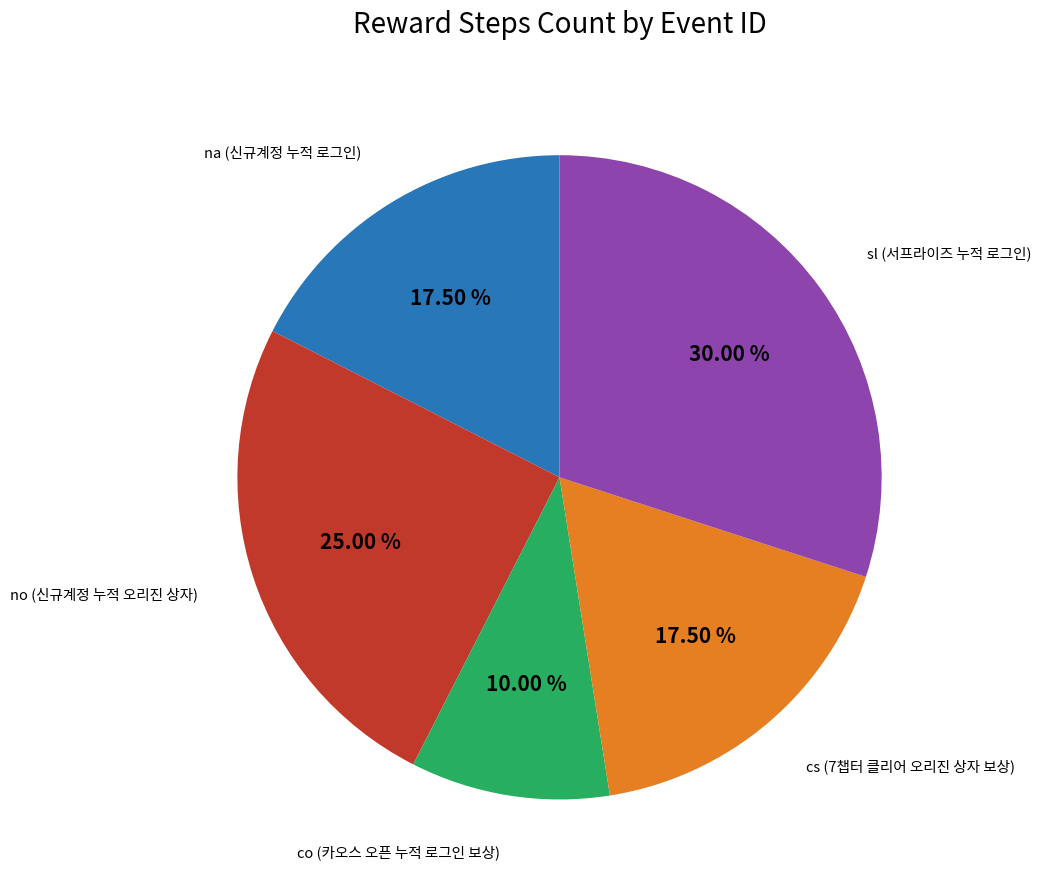

Does any single category account for the majority?

No